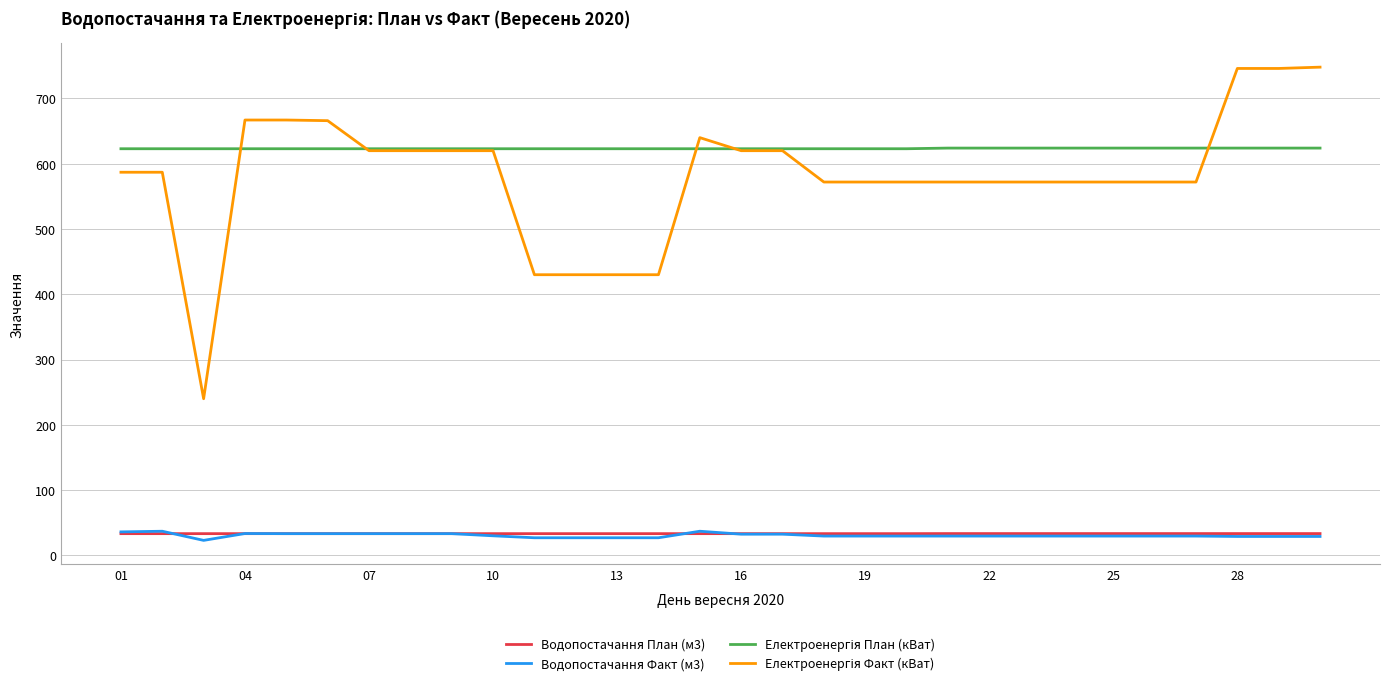

What is the smallest value displayed?

23.0